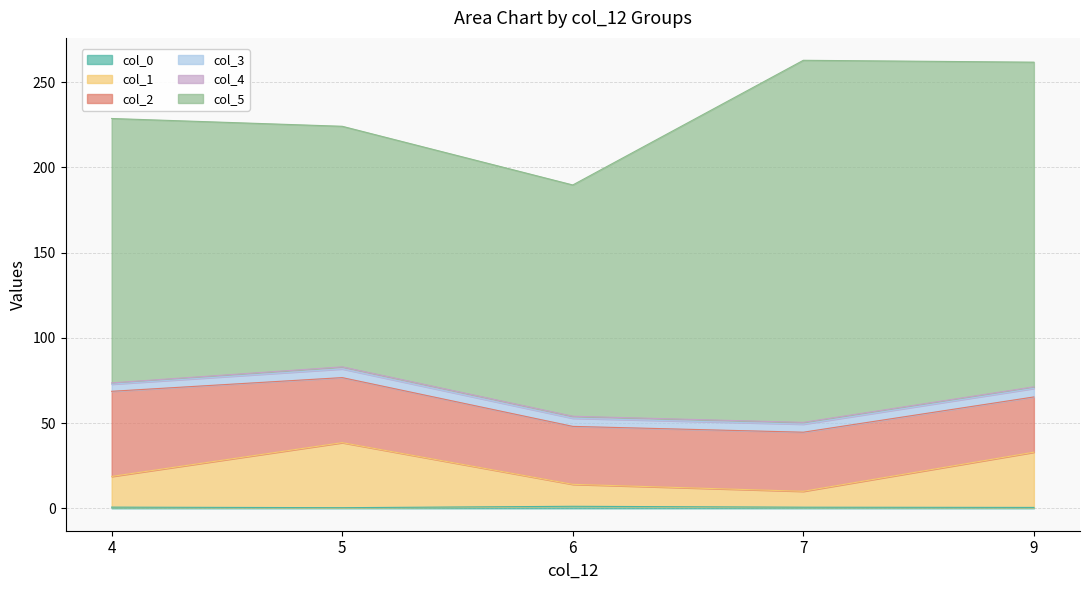

Is it true that col_0 equals 0.9 at 9?

False